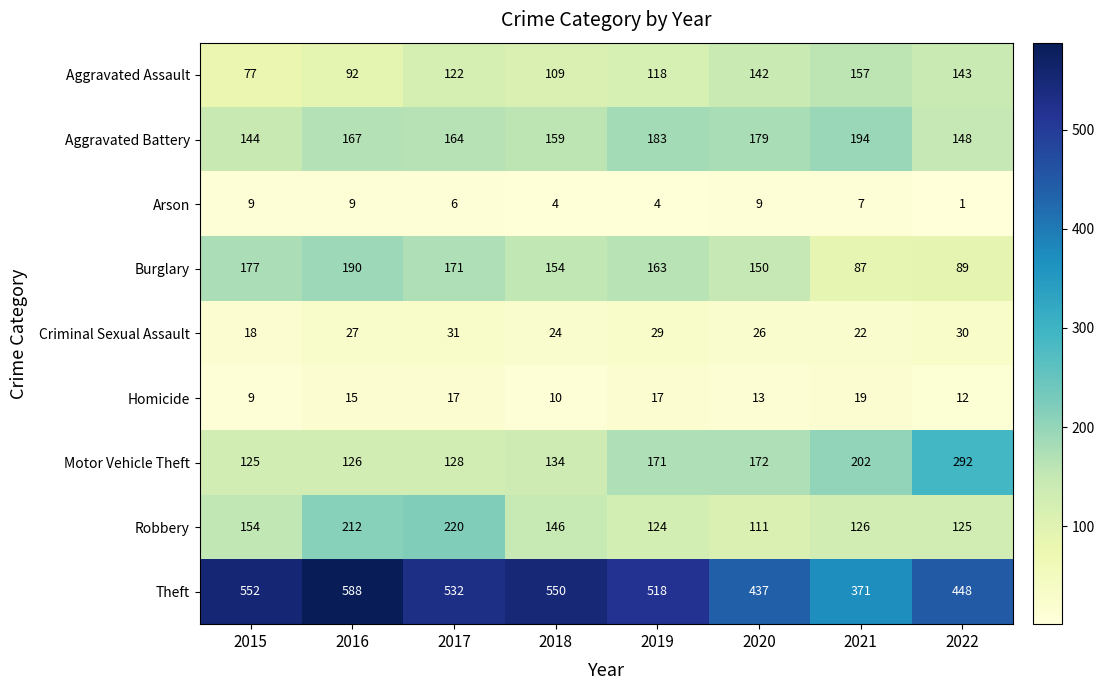

Is it true that Theft equals 657 at 2021?

False